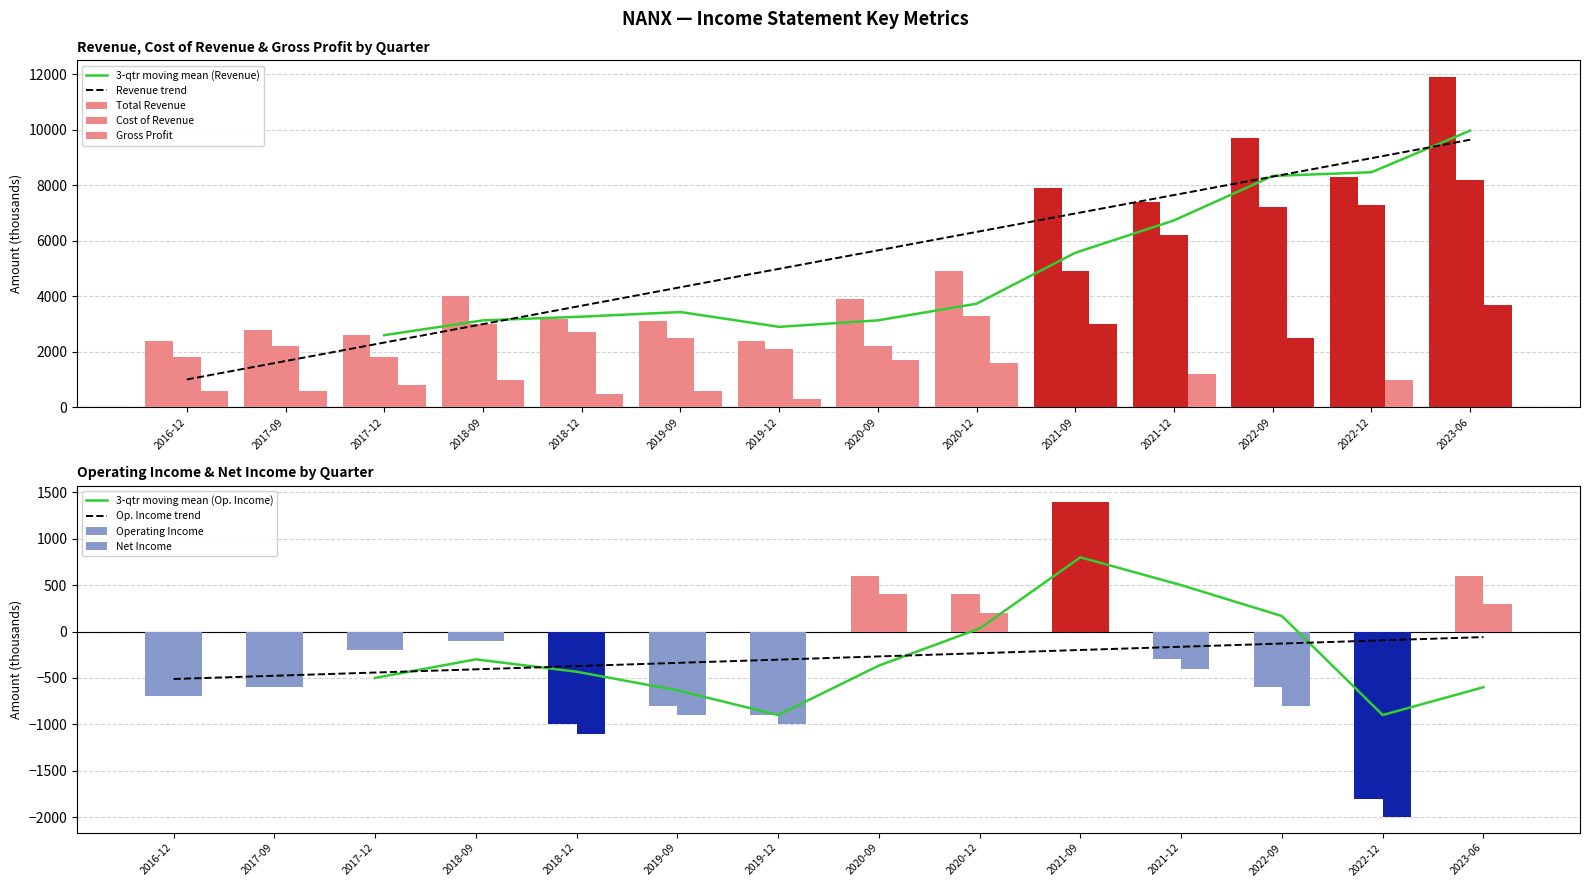

What position from the right is 2016-12?

14